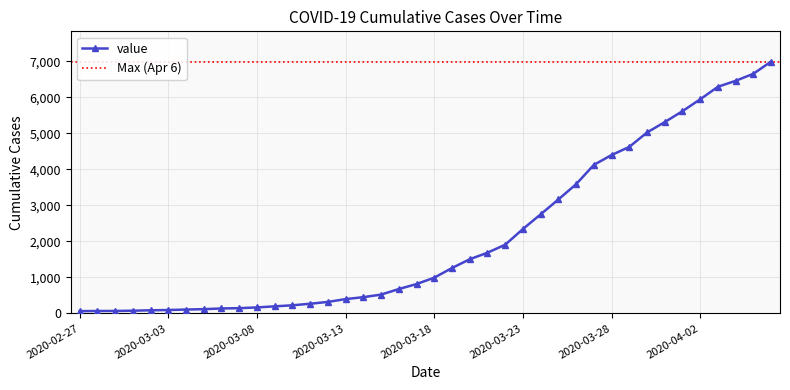

What is the label of the 3rd point from the right?

2020-04-04